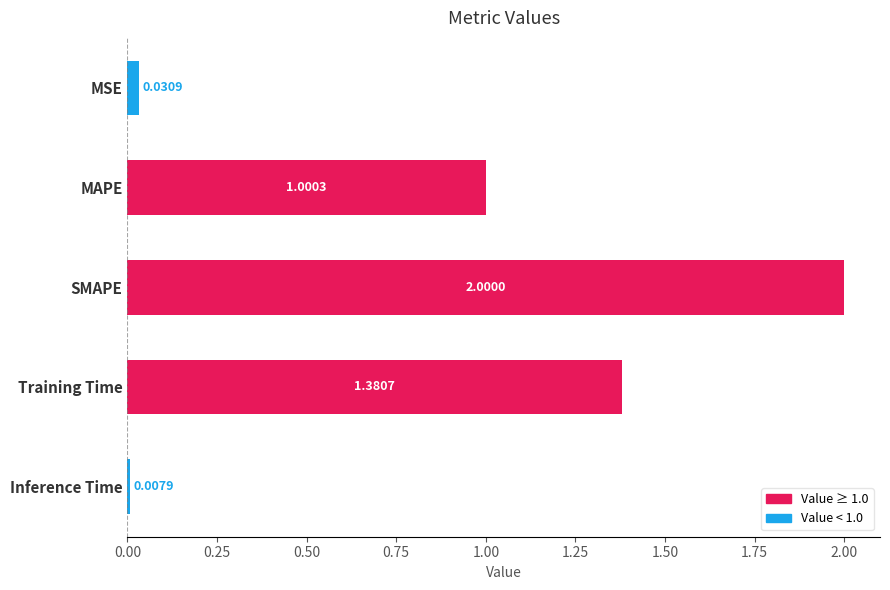

What is the change in value from SMAPE to Inference Time?

-2.0